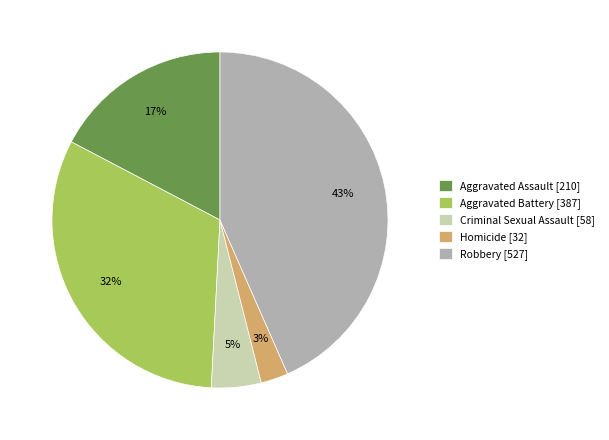

To the nearest percent, what is the difference between the Homicide and Aggravated Battery slice percentages?

29%